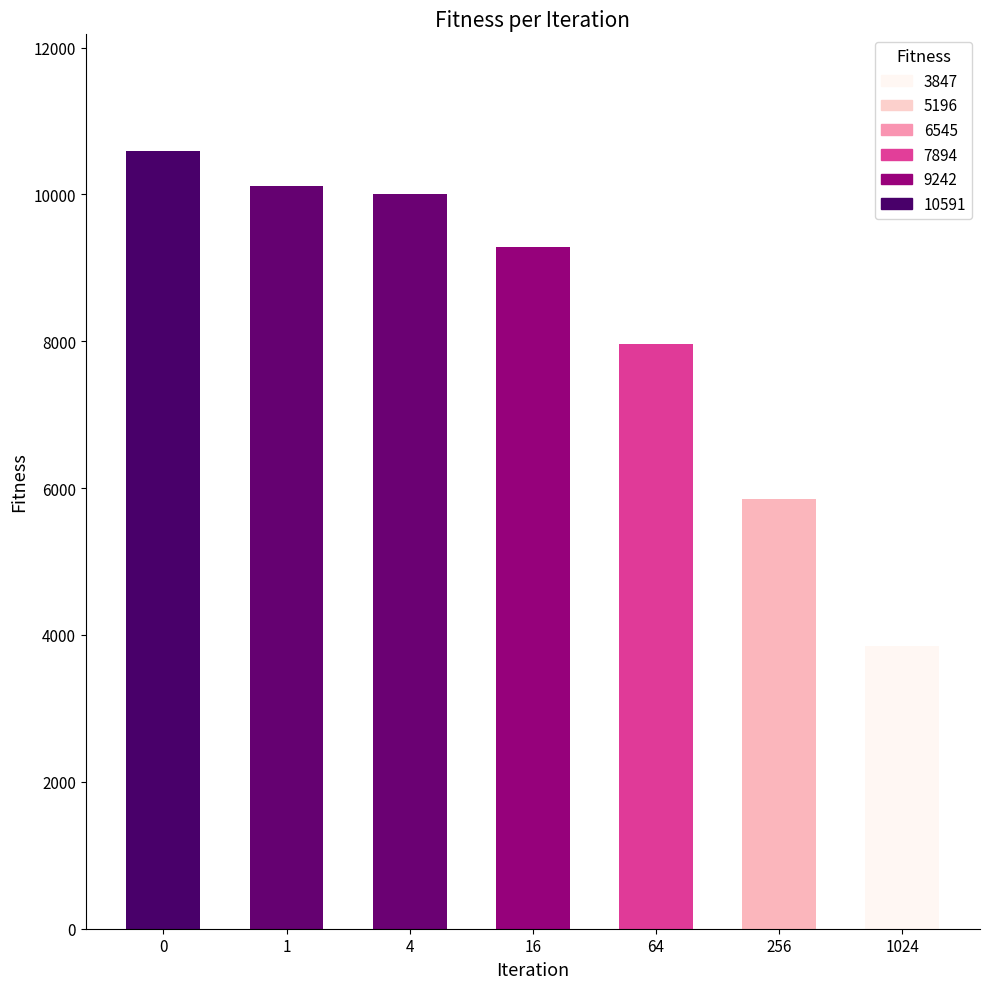

True or false: the data shows 3329.4 at 1.

False